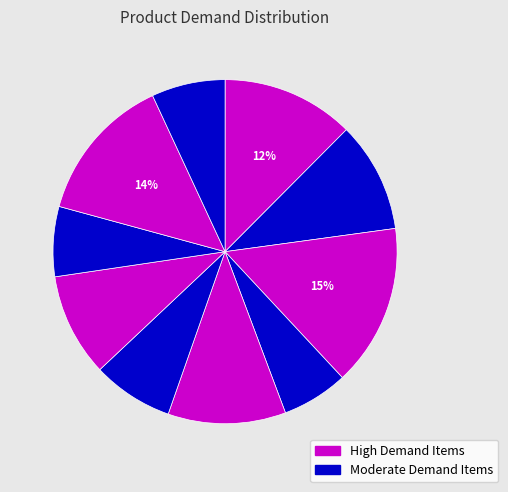

How many slices are in this pie chart?

10